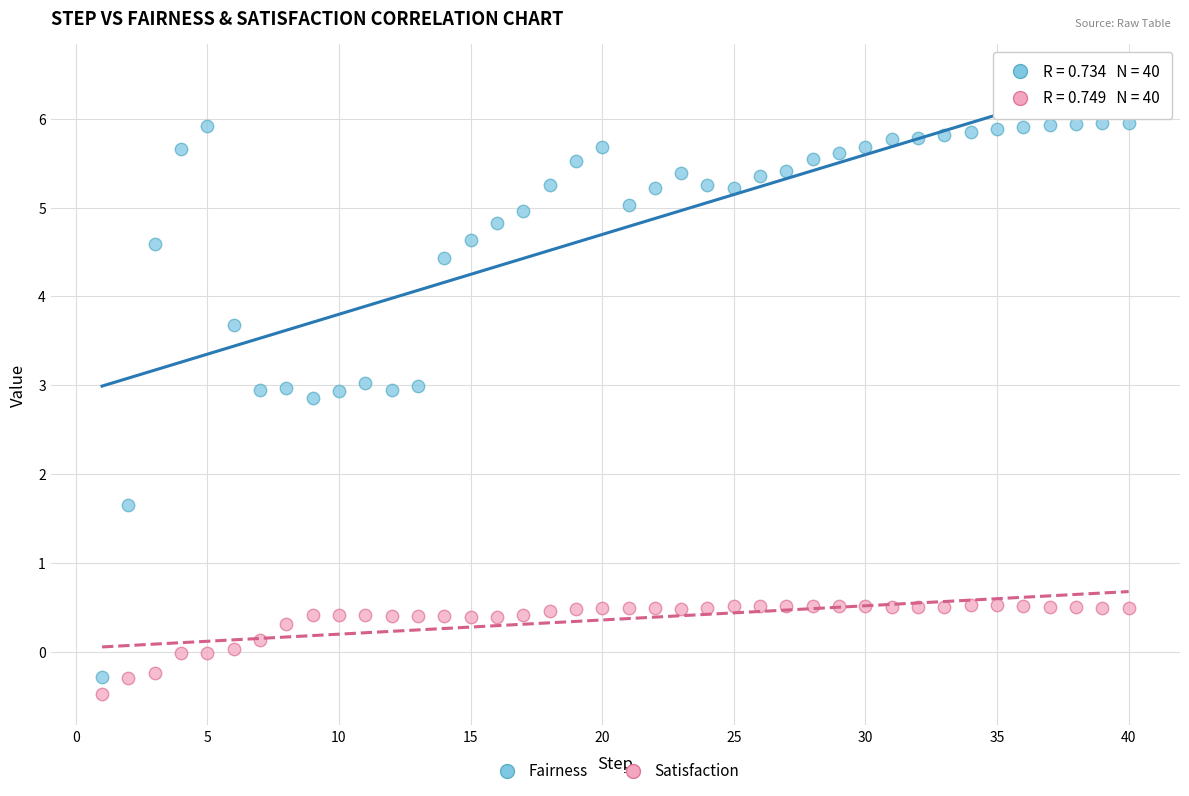

Which series reaches the minimum Y coordinate?

Satisfaction